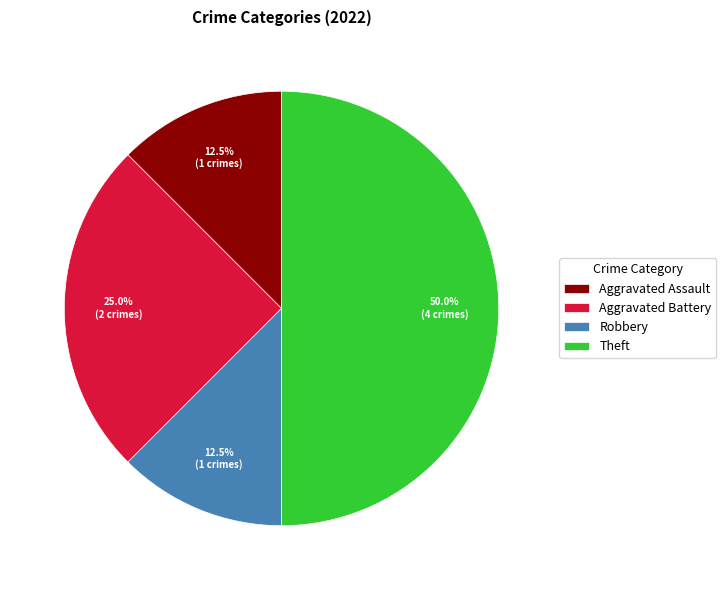

To the nearest percent, what portion does Theft represent?

50%